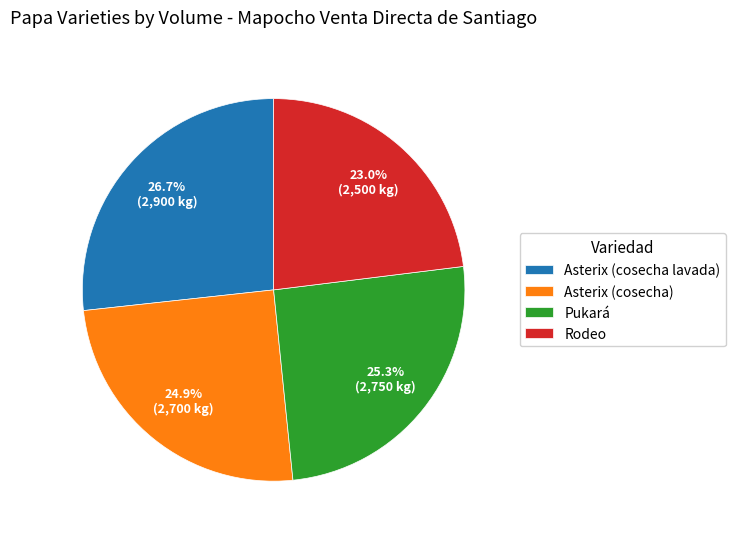

To the nearest percent, what portion does Asterix (cosecha lavada) represent?

27%